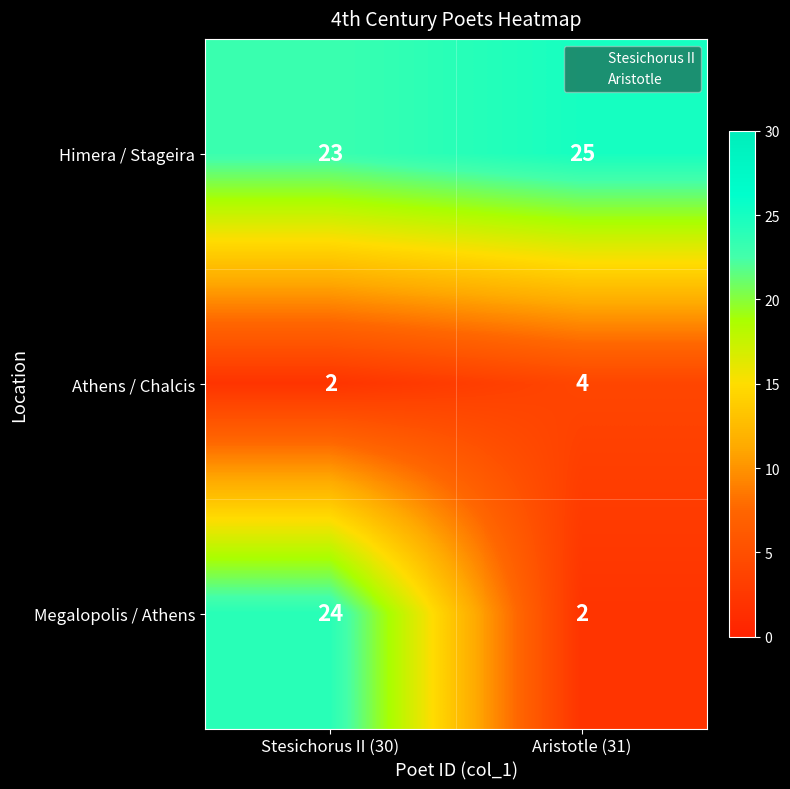

What is the sum of the Megalopolis / Athens values at Stesichorus II (30) and Aristotle (31)?

26